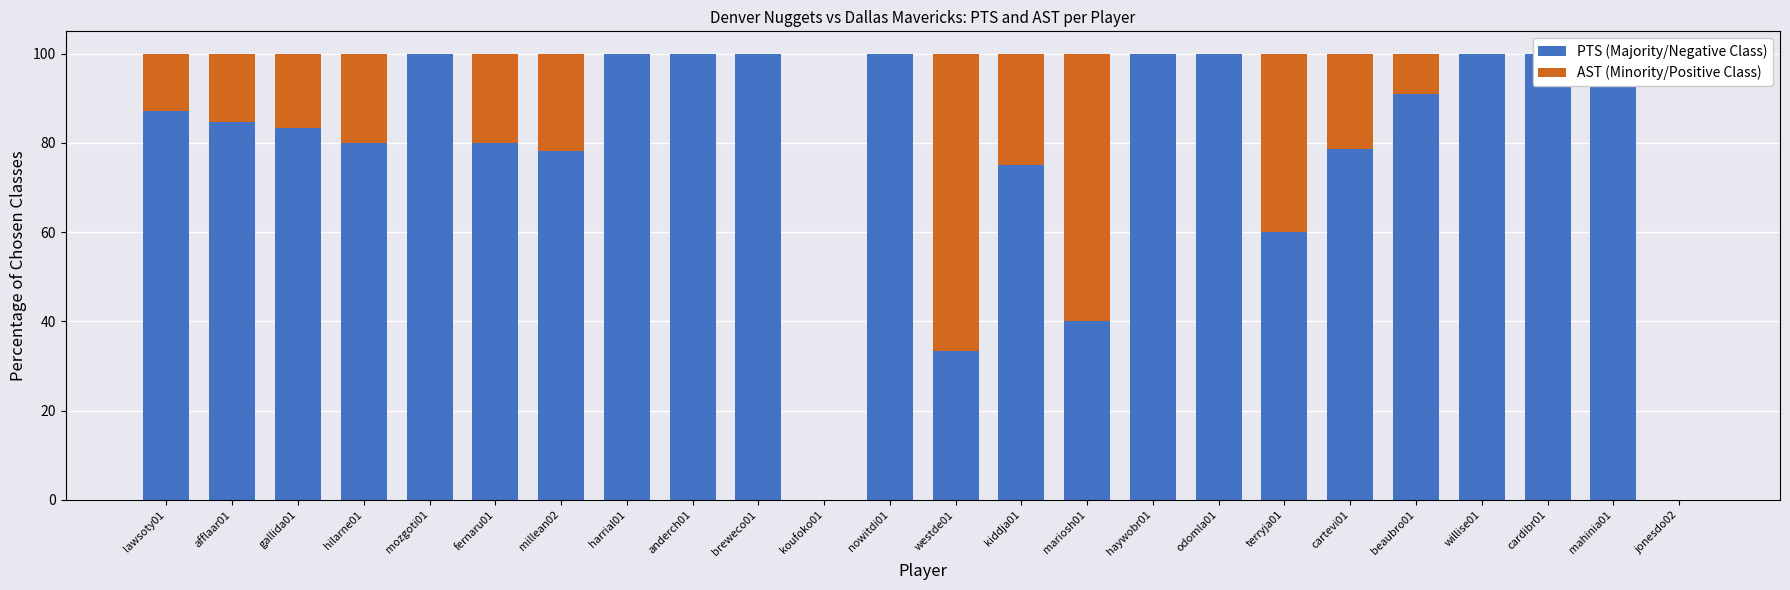

True or false: PTS (Majority/Negative Class) has a value of 100.0 at mozgoti01.

True